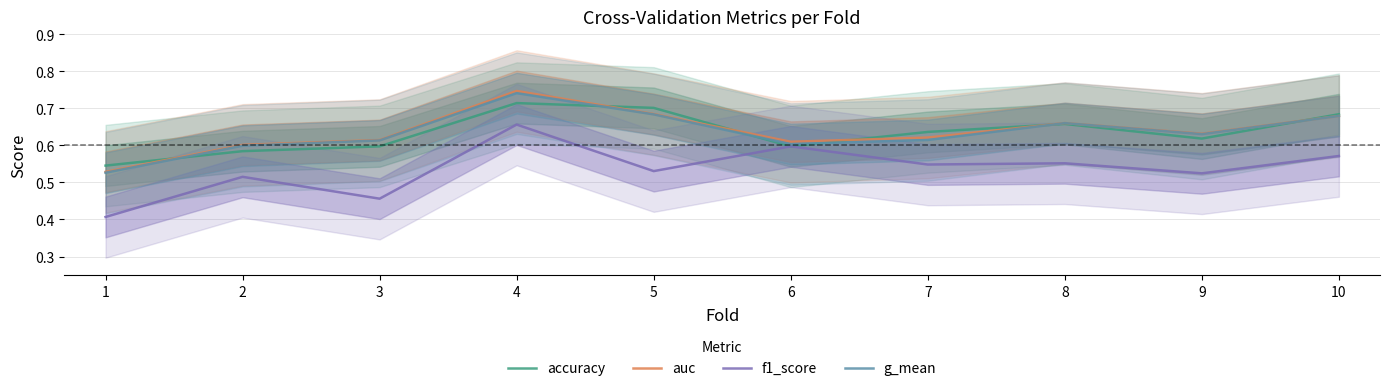

Where is the first local maximum for f1_score?

2